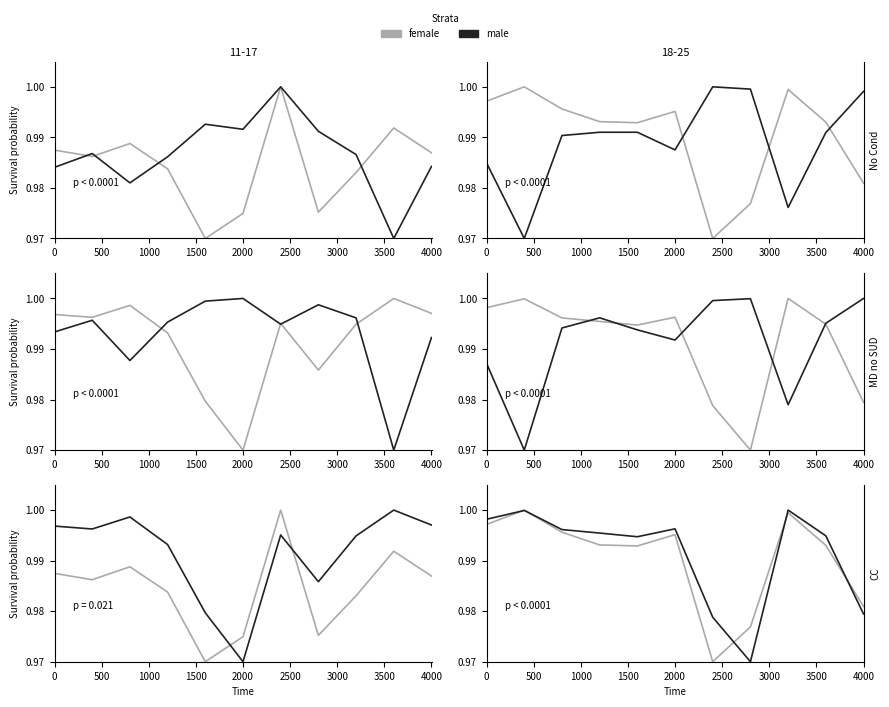

How many lines are shown in the chart?

2